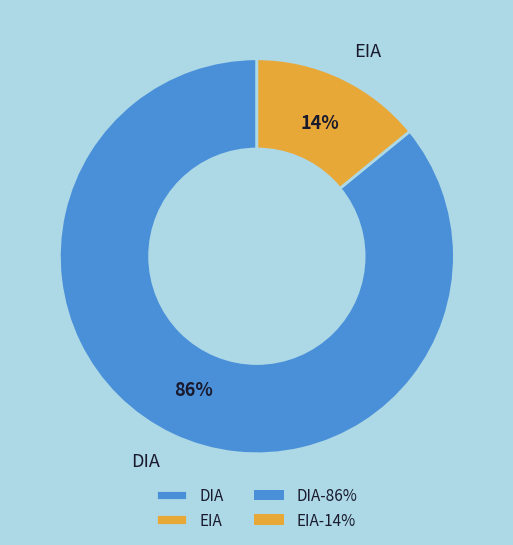

The EIA slice represents 14% of the pie. True or false?

True